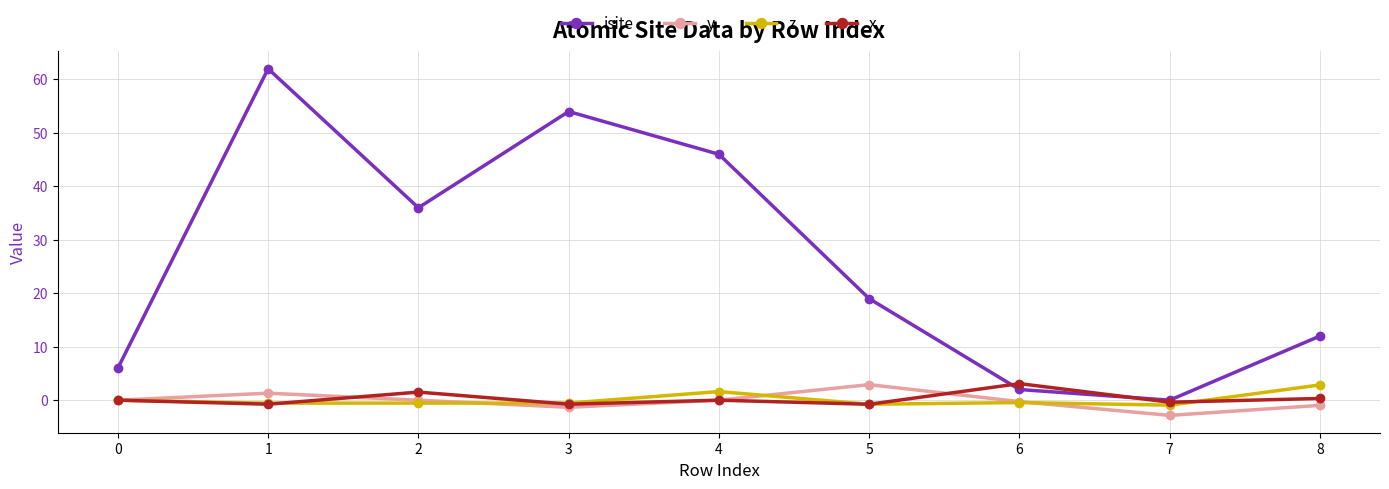

True or false: isite and z cross at least once.

False